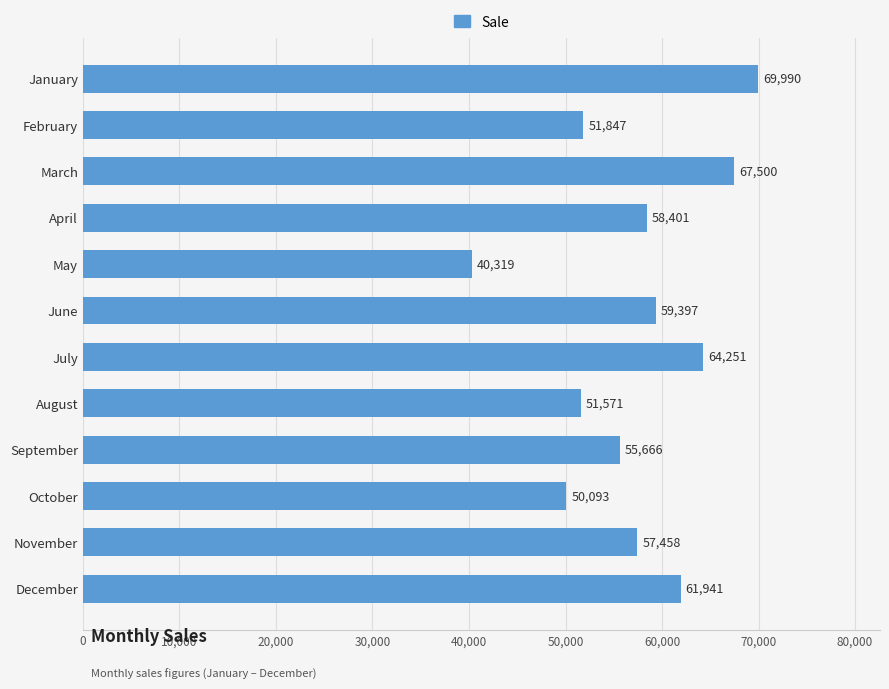

Which has a higher value, January or June?

January